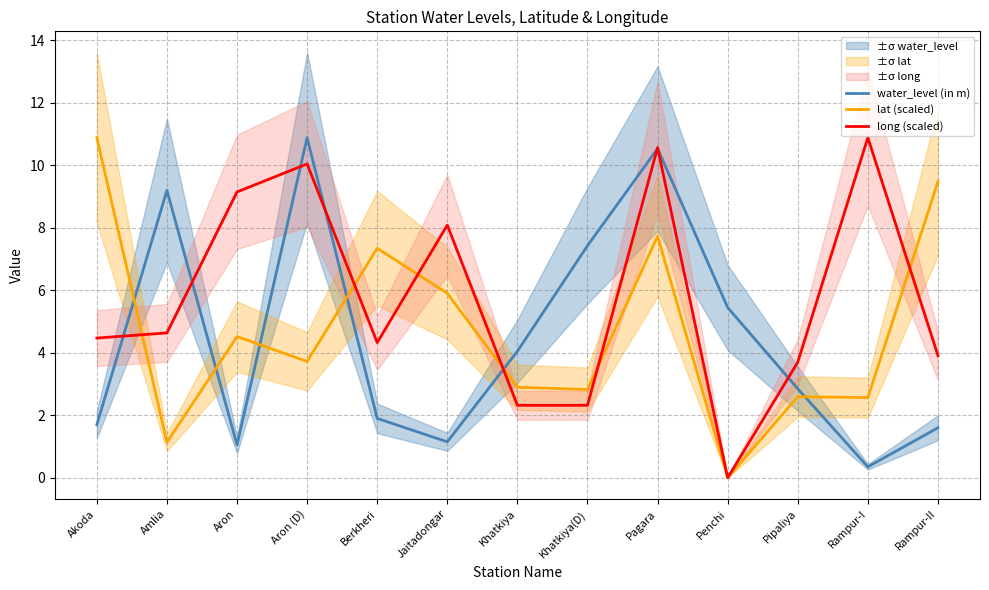

What is the average value of the lat (scaled) series?

4.7